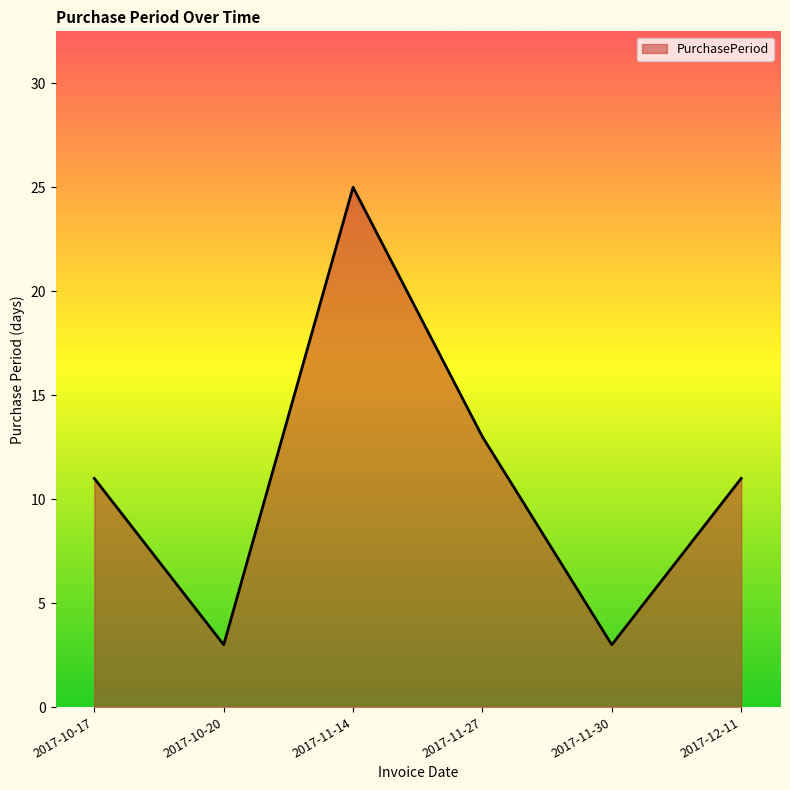

Approximately how many times larger is the value at 2017-12-11 compared to 2017-11-30?

3.7